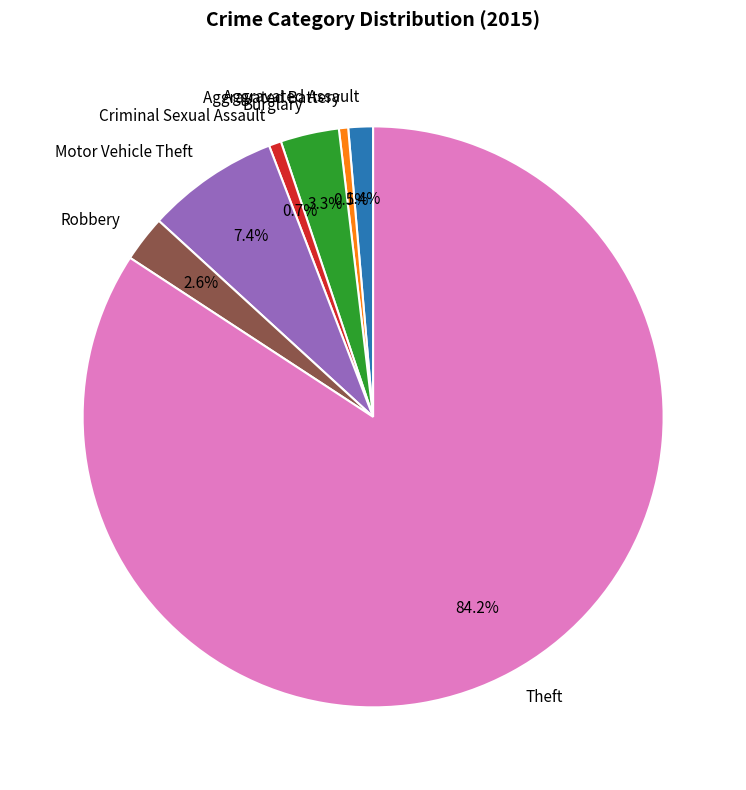

To the nearest percent, what portion does Robbery represent?

3%